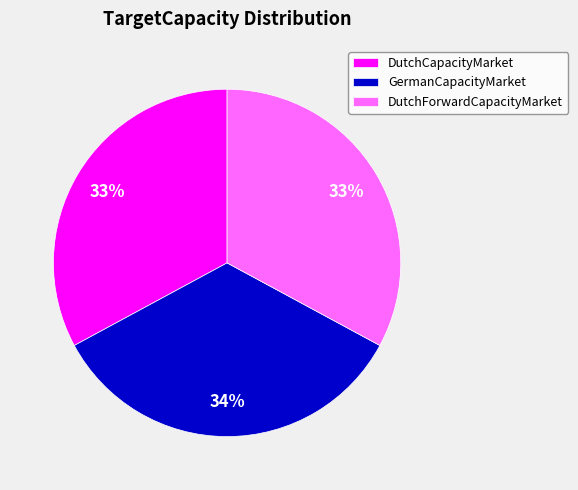

Which has a higher value, GermanCapacityMarket or DutchForwardCapacityMarket?

GermanCapacityMarket